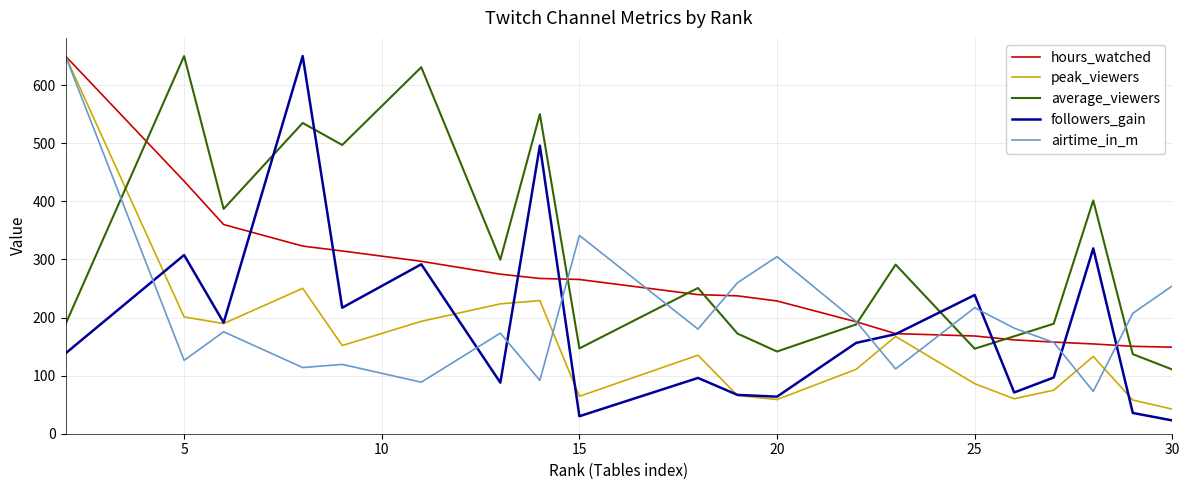

What is the maximum value for airtime_in_m?

650.0